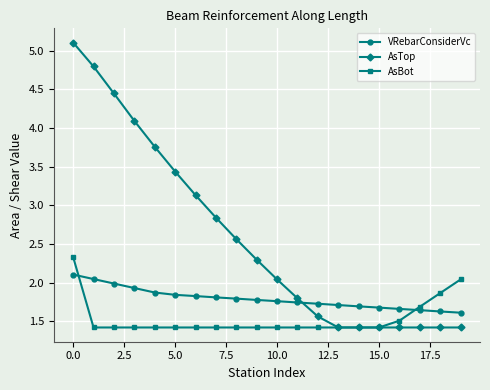

Which series ends up on top after the final intersection of AsTop and VRebarConsiderVc?

VRebarConsiderVc